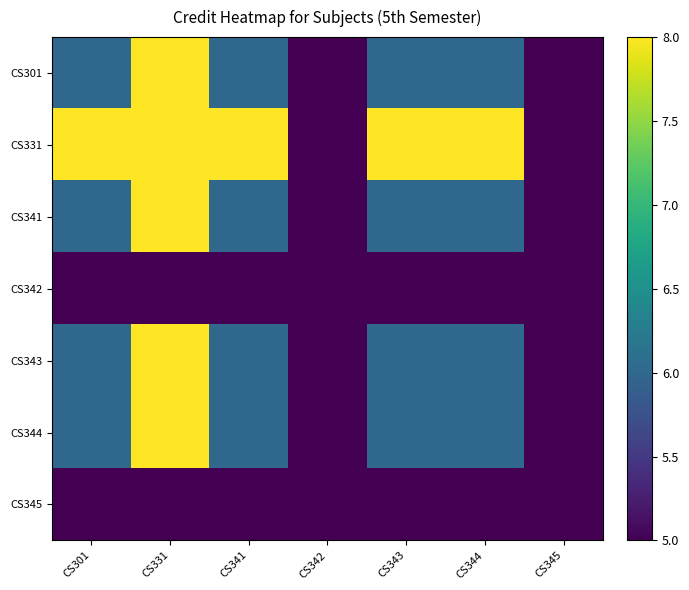

Which series has the widest spread of values?

CS301